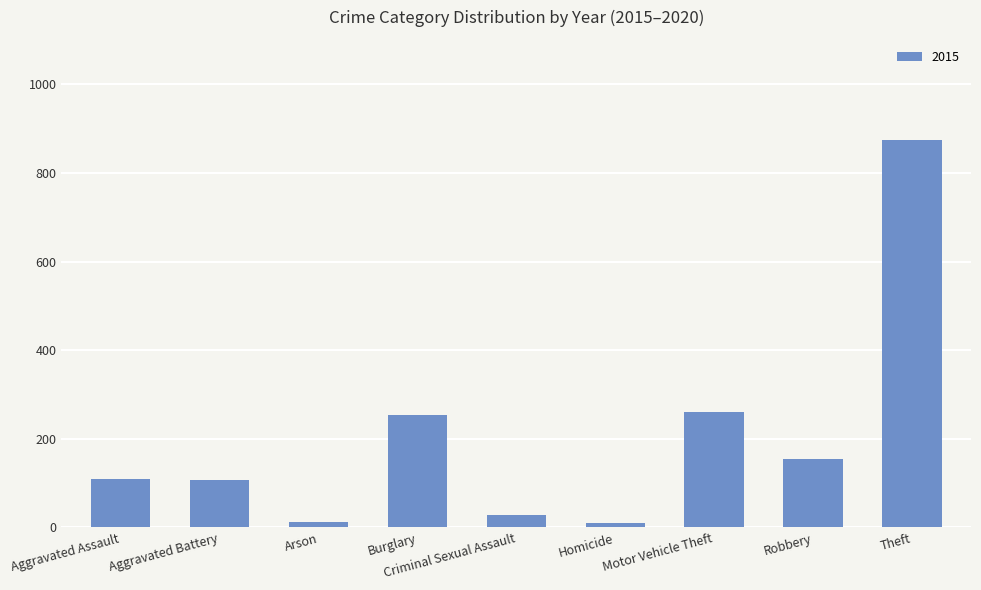

What position from the left is Robbery?

8